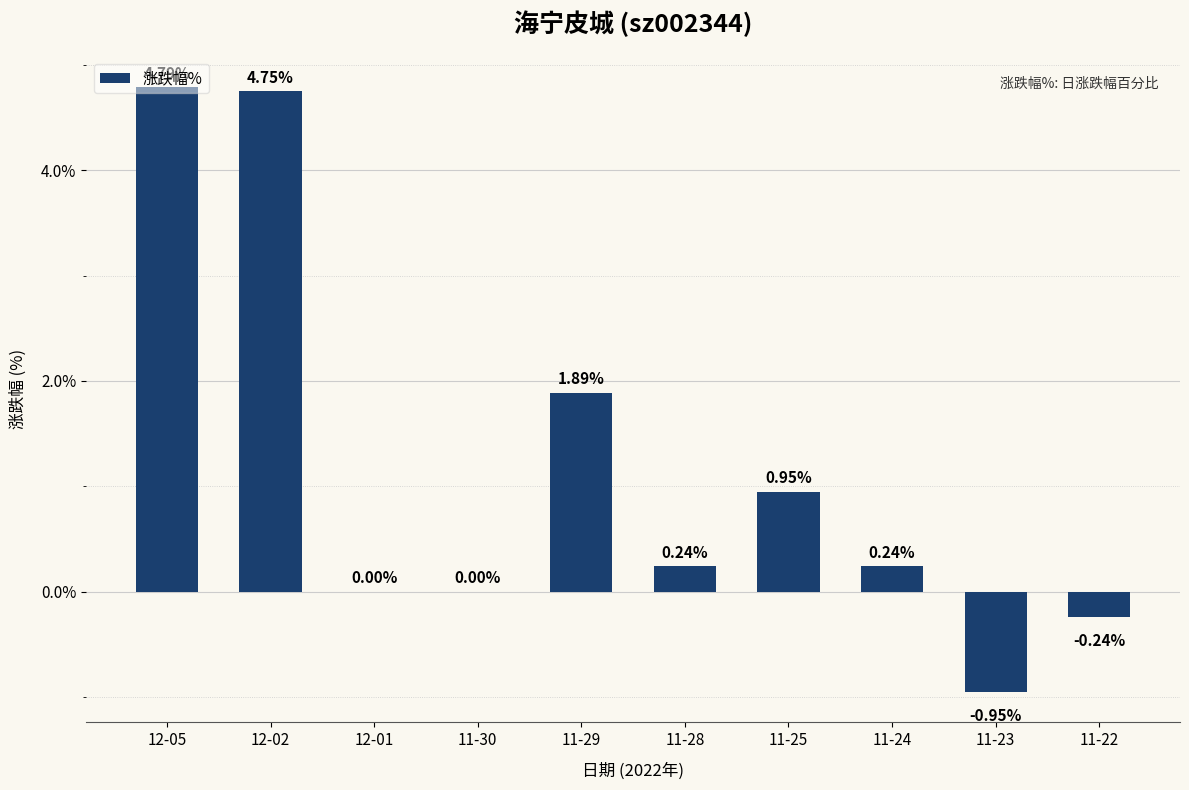

Which label corresponds to the largest value in the chart?

12-05